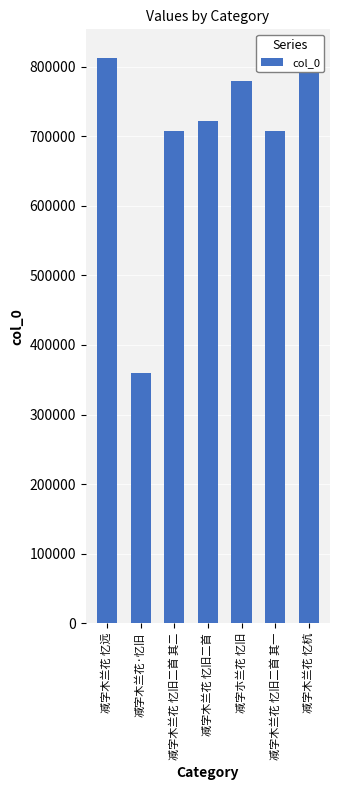

What is the sum of the values at 减字木兰花·忆旧 and 减字朩兰花 忆旧?

1138580